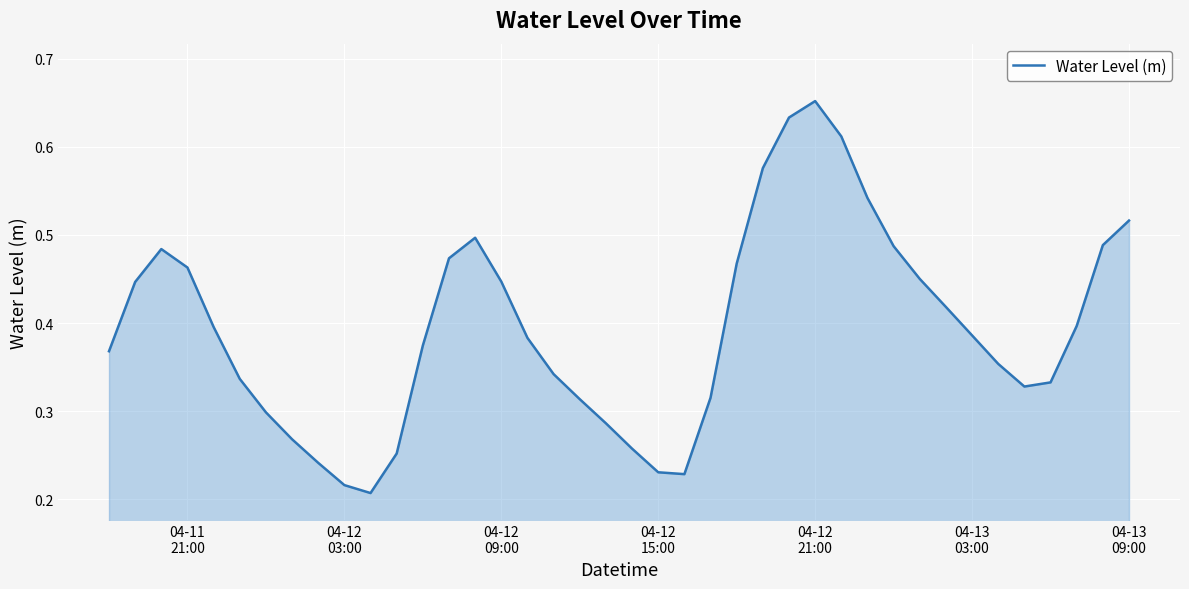

What is the minimum value shown in the chart?

0.2